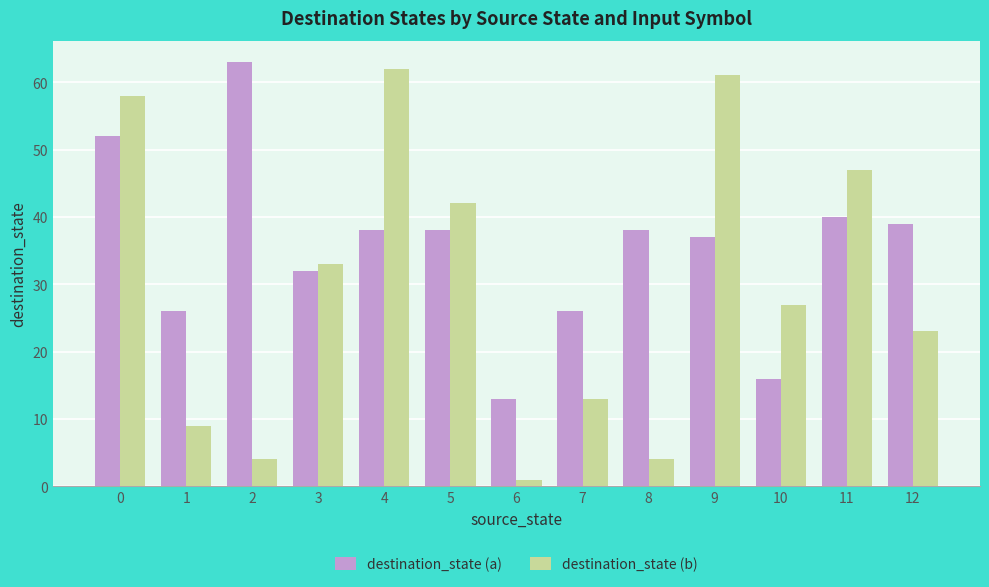

How many groups of bars are there?

13